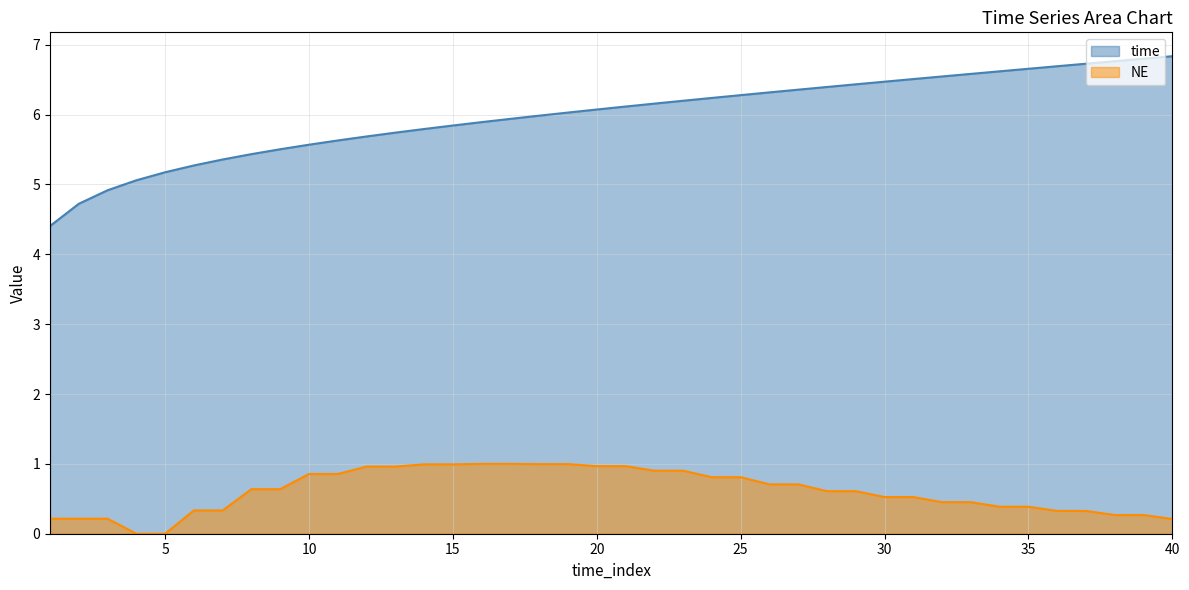

At which category is the sum across all series the highest?

23